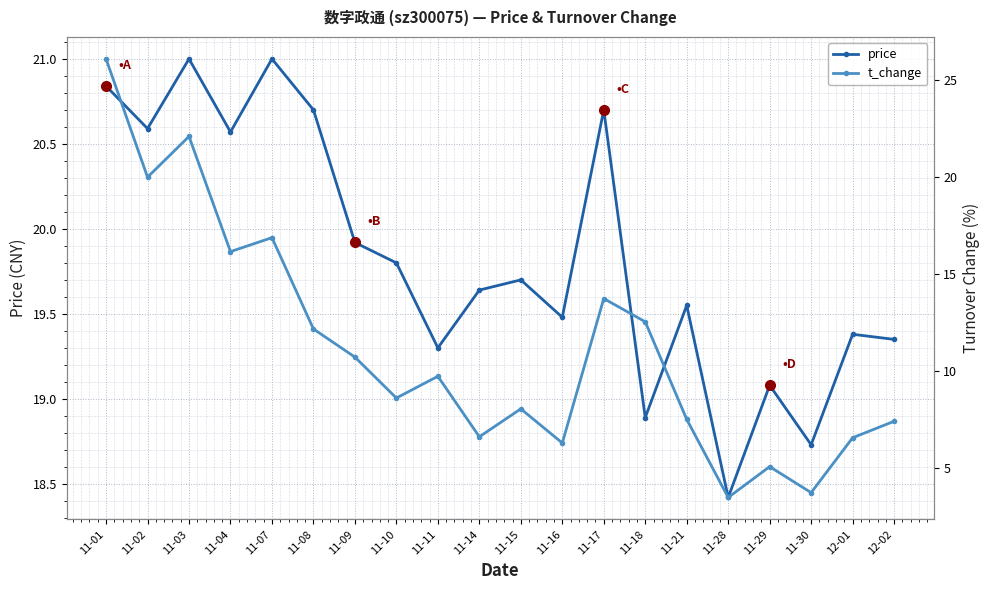

Is the value of price at 11-11 greater than the value of t_change at 11-18?

Yes